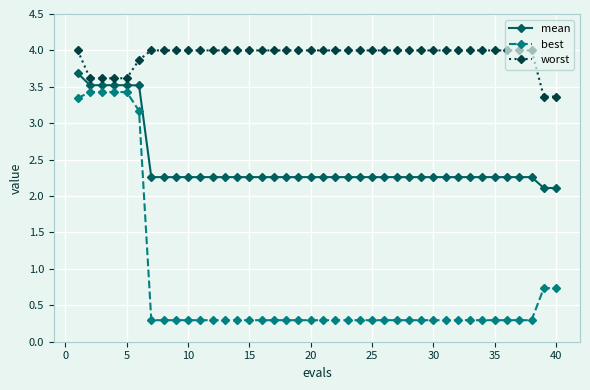

What is the value of the worst point at the 18th from the left?

4.0